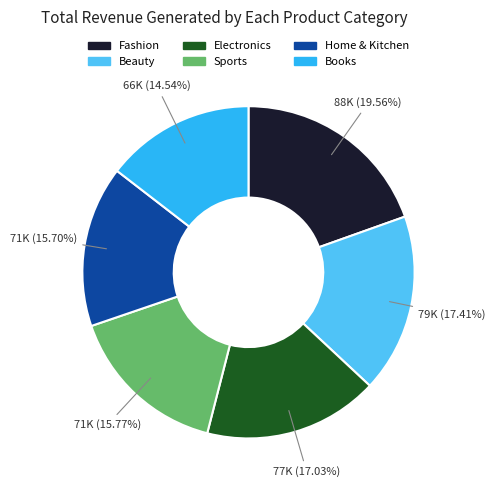

What percentage is the Books slice, to the nearest percent?

15%